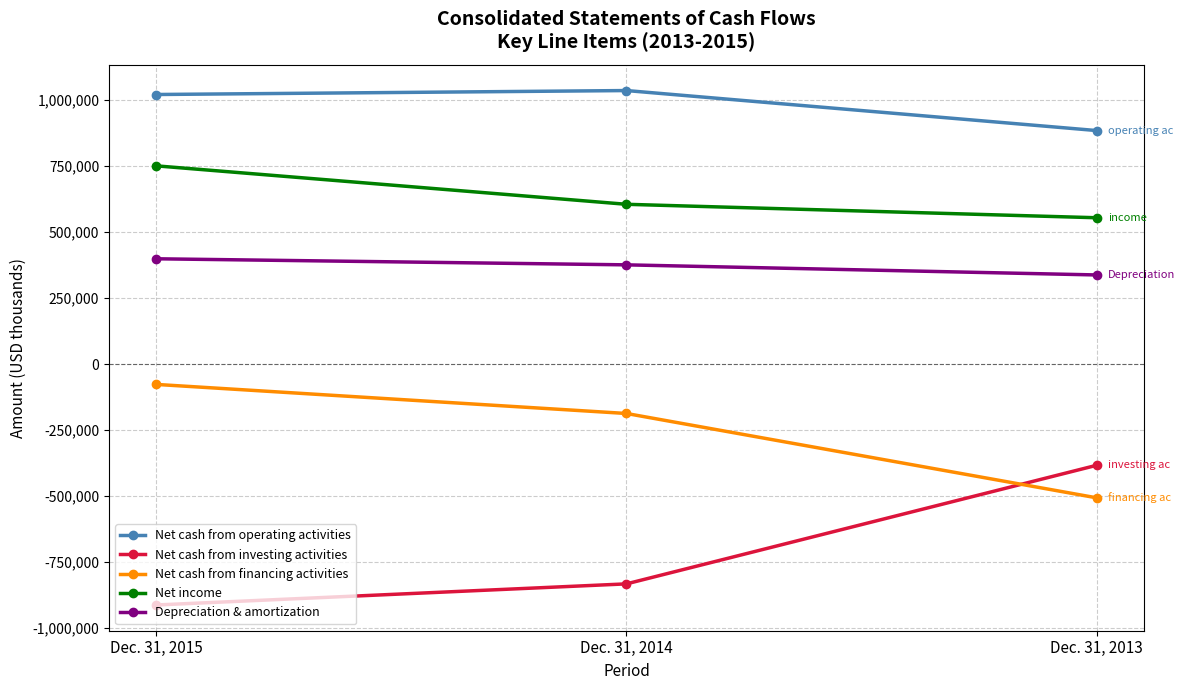

What is the approximate value of Net cash from investing activities at Dec. 31, 2013, to the nearest 50?

-383450